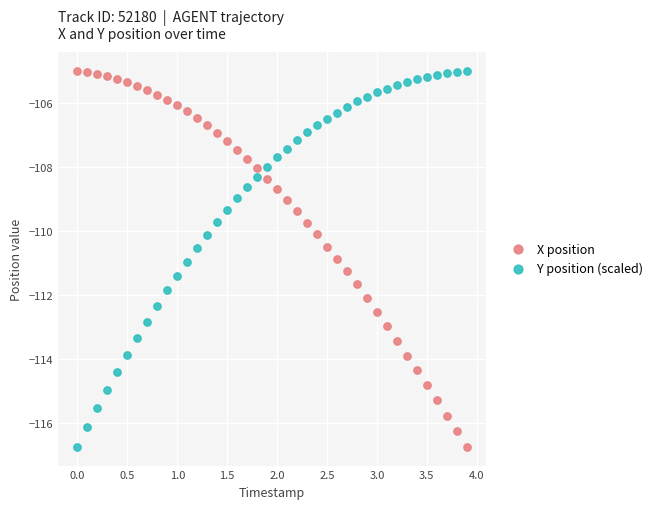

What are all the series names shown in the legend?

X position, Y position (scaled)